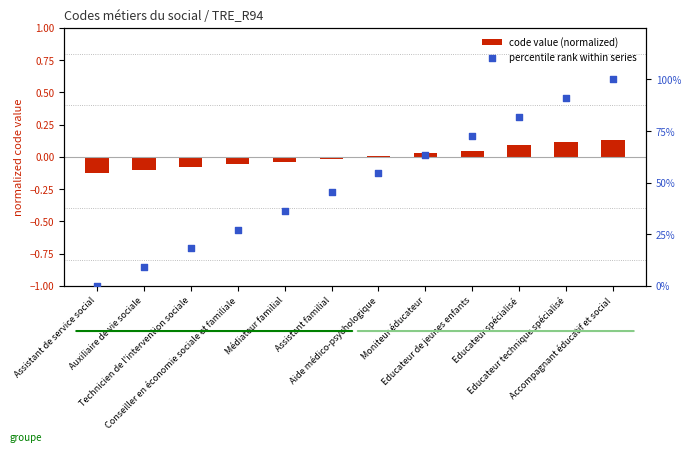

At how many categories does at least one series exceed 0?

11